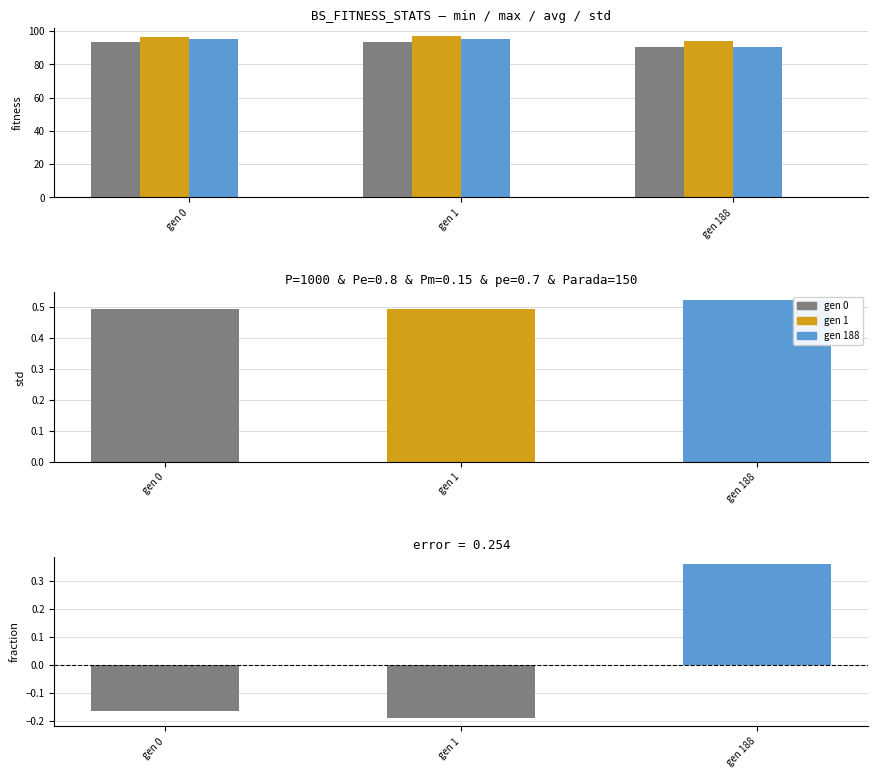

What is the sum of the max values at gen 188 and gen 1?

191.4